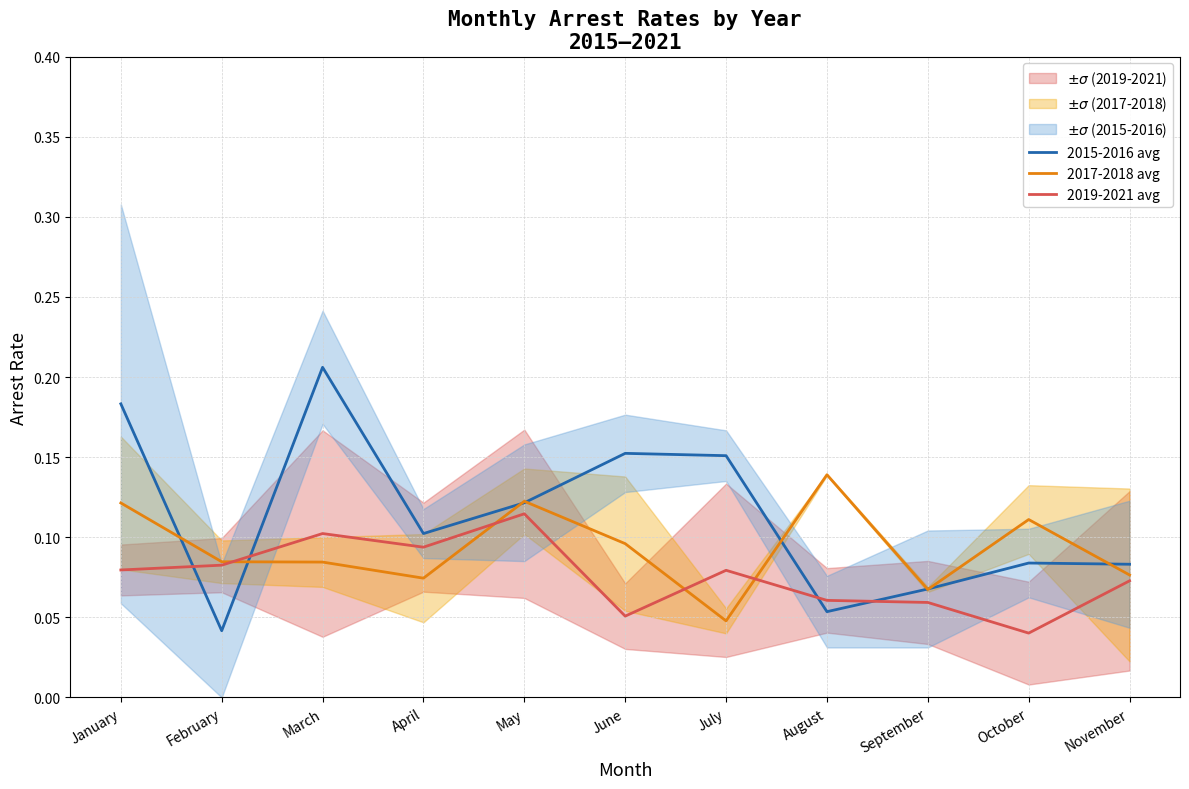

How many intersections are there between 2019-2021 avg and 2017-2018 avg?

4